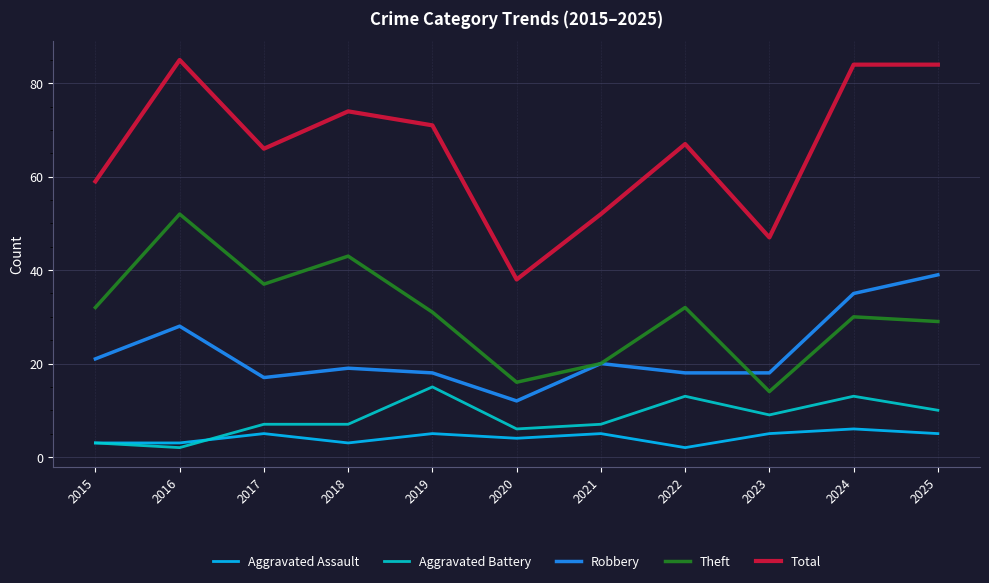

At which label does Robbery first exceed 19?

2015